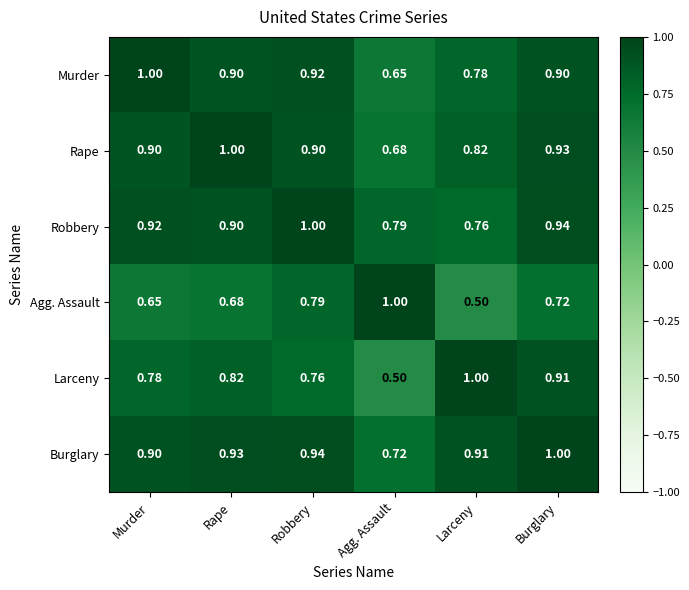

At which label is Larceny closest to 0?

Agg. Assault